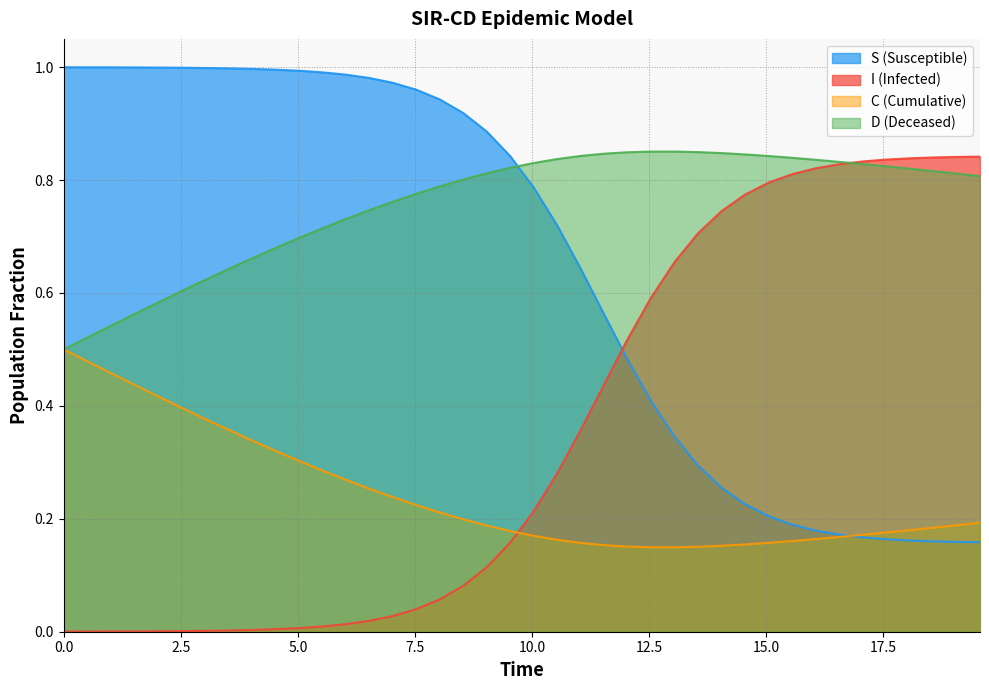

Does the chart display data point markers on the line(s)?

No